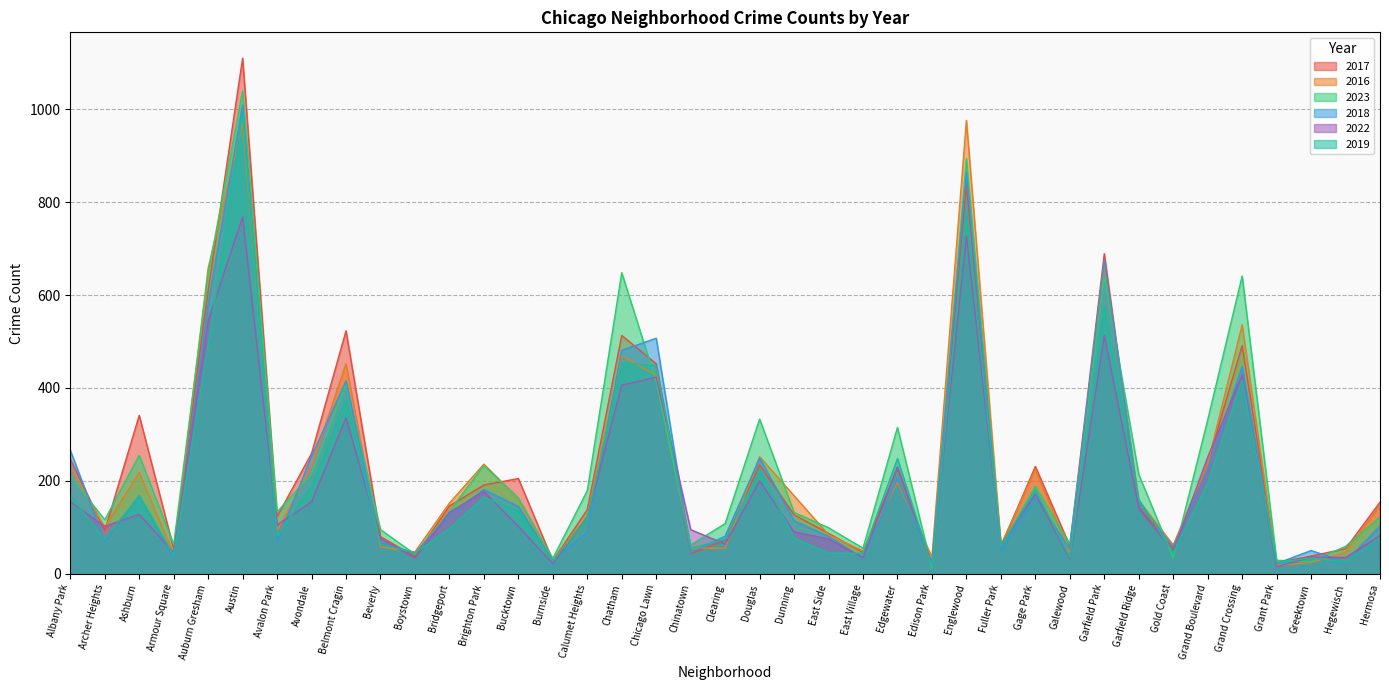

Where does the 2023 series first go above 135?

Albany Park